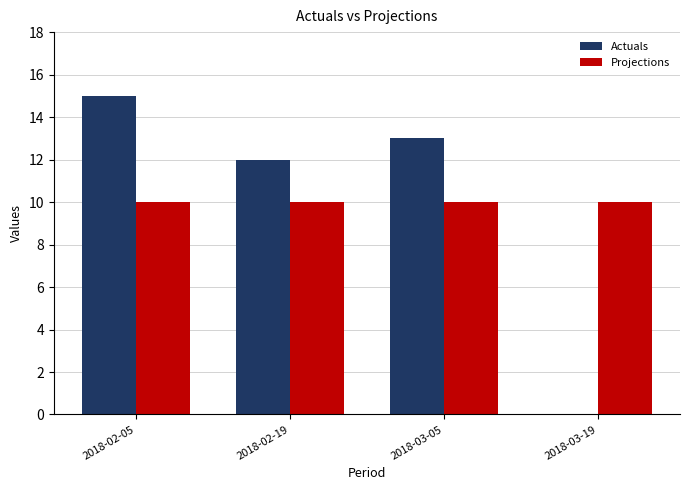

How many data points does each series have?

4